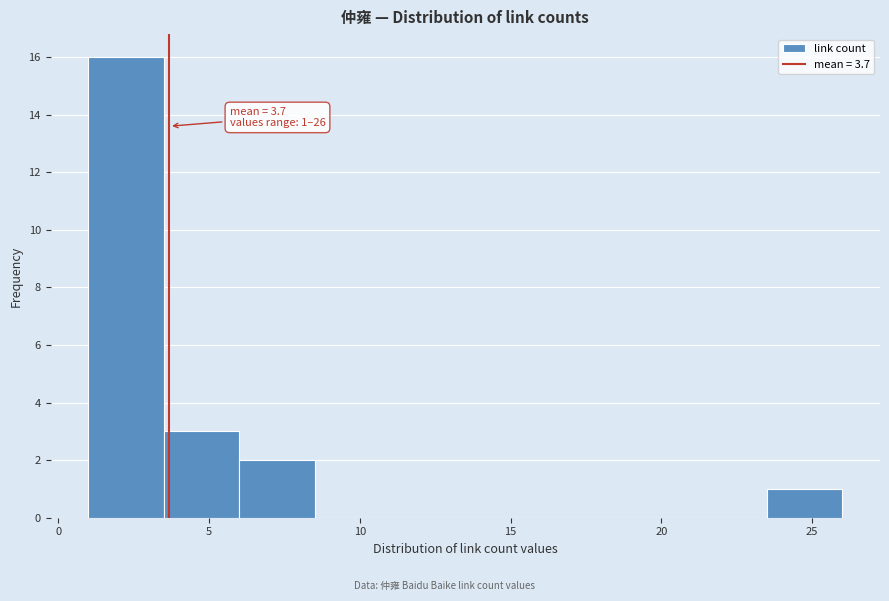

Which range on the x-axis has the tallest bar?

1.0 to 3.5